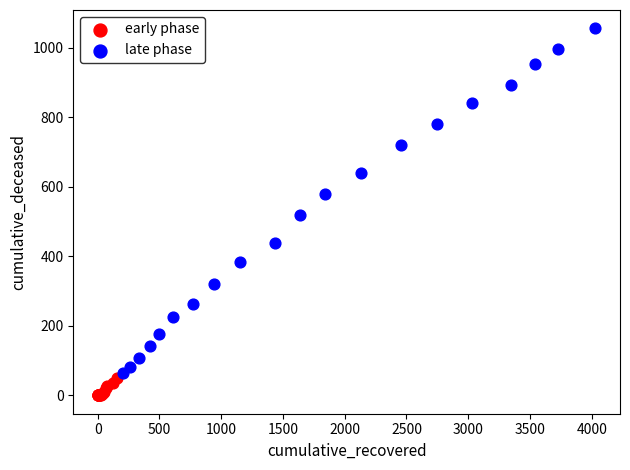

Which series reaches the maximum Y coordinate?

late phase